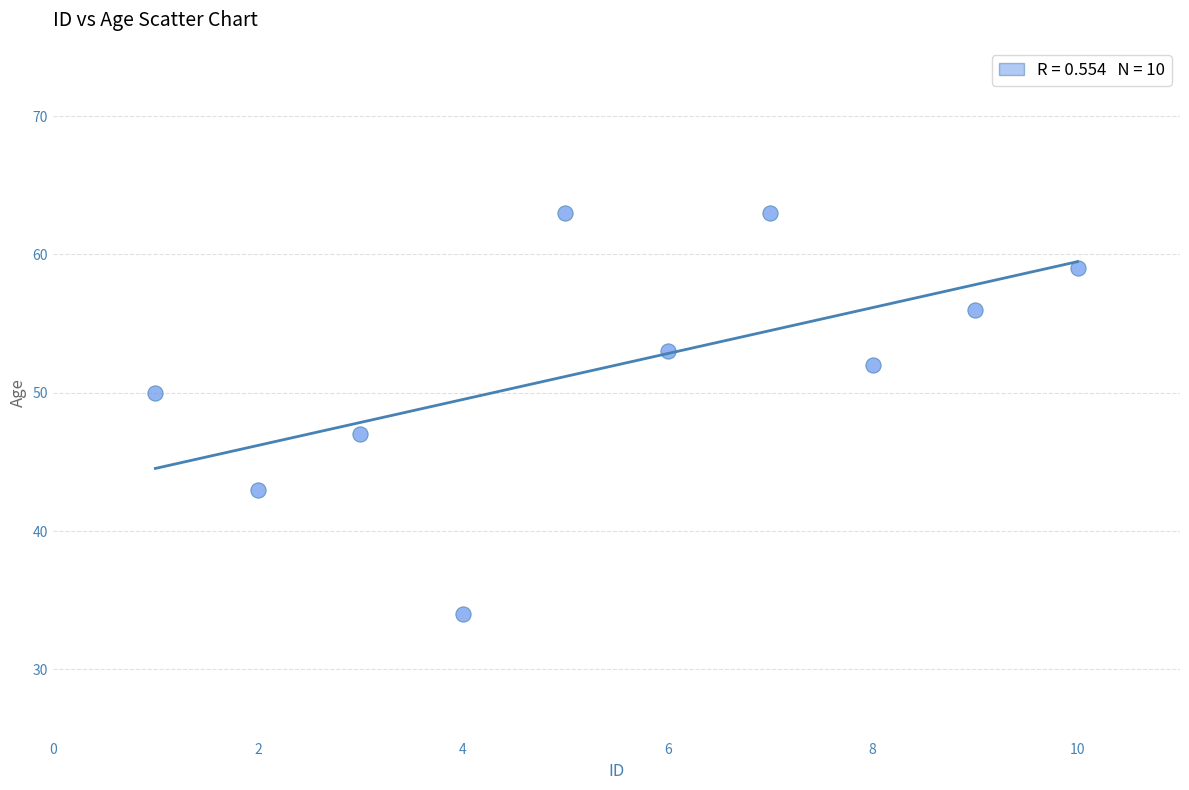

What is the average X value?

6